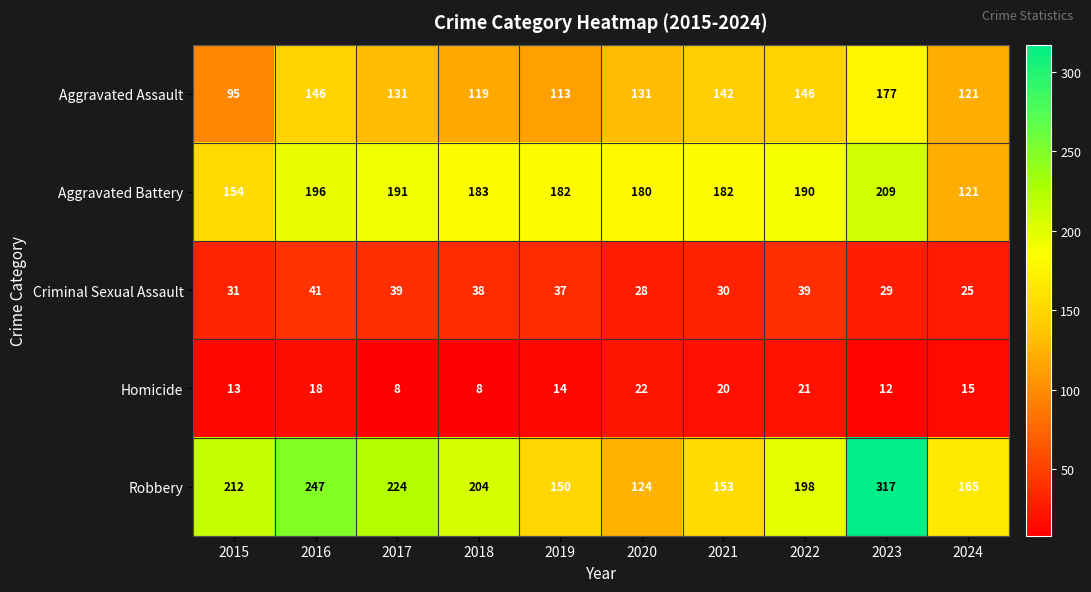

True or false: Aggravated Battery has a value of 196 at 2016.

True